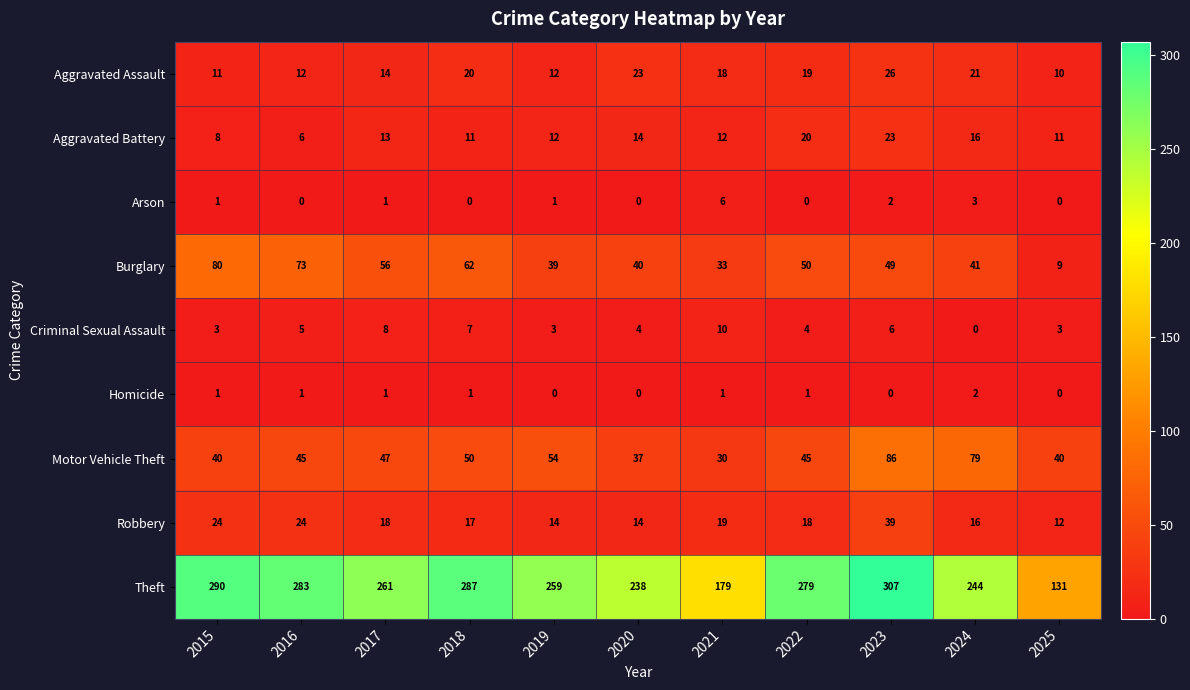

What is the sum of the Theft values at 2024 and 2016?

527